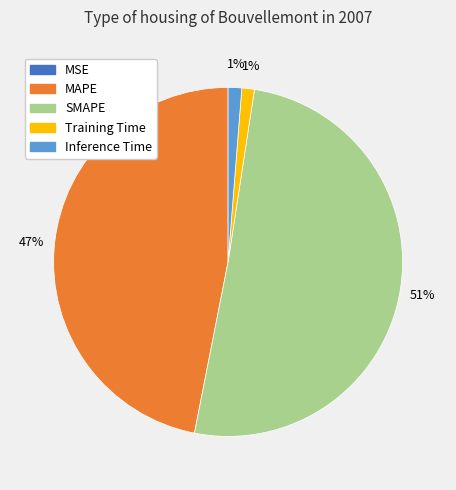

Is the sum of Training Time and SMAPE greater than half?

Yes